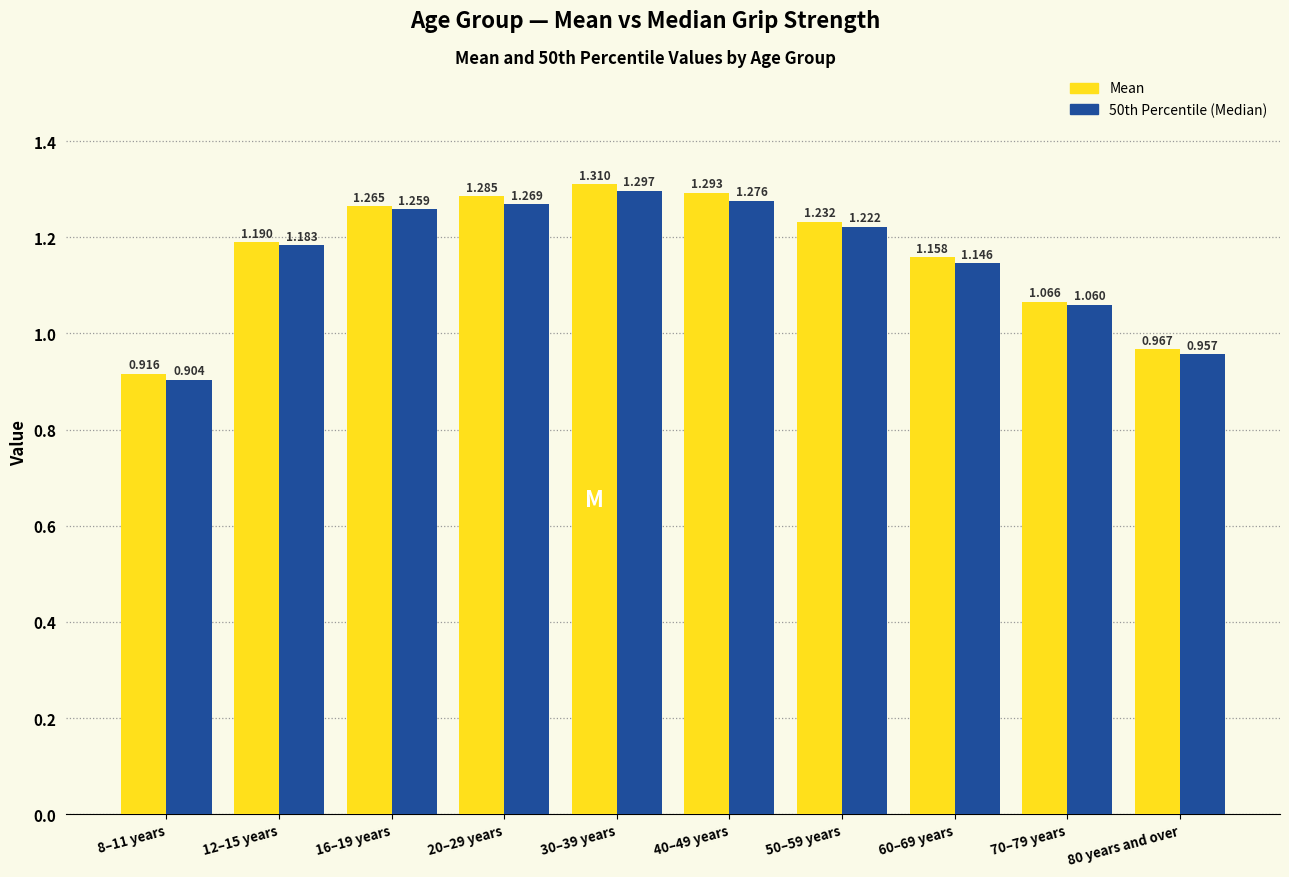

Which category has the highest value across all series?

30–39 years